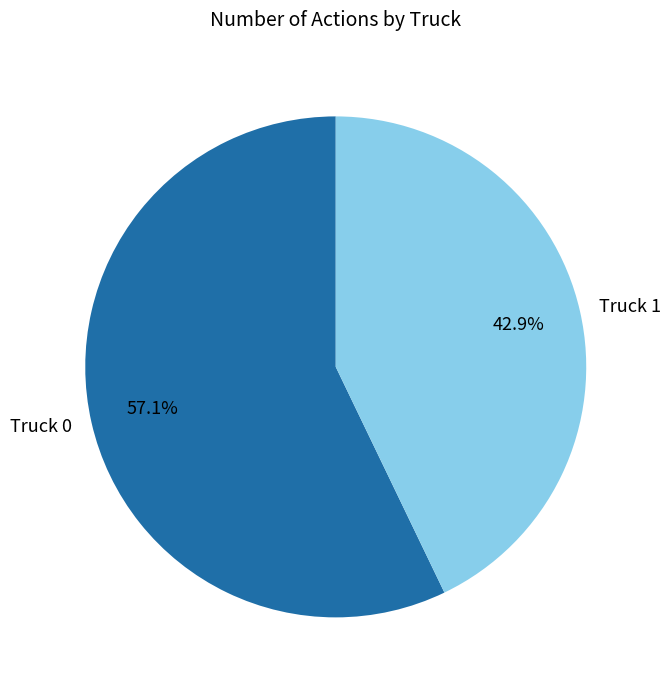

True or false: Truck 1 accounts for 31% of the total.

False